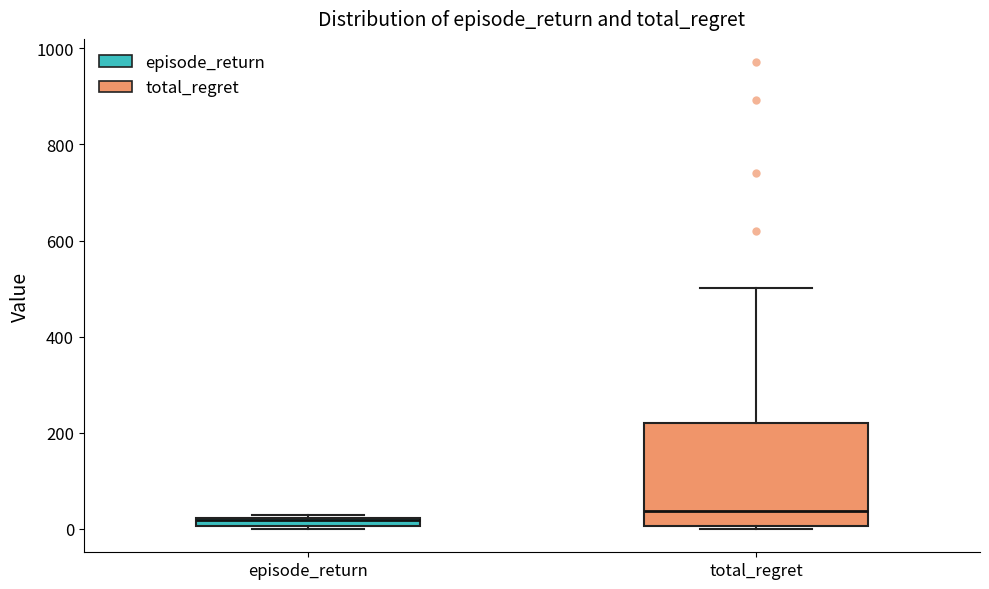

Where is the lower edge of the box for episode_return on the y-axis? The values are not printed on the chart, so give them approximately, as read against the axis.

0